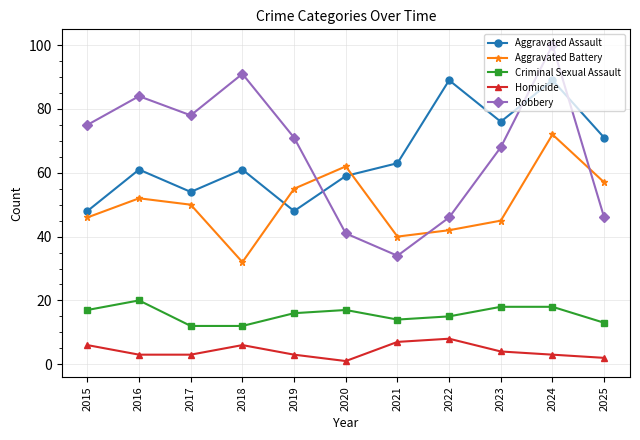

At which category does Aggravated Battery reach its first local valley?

2018